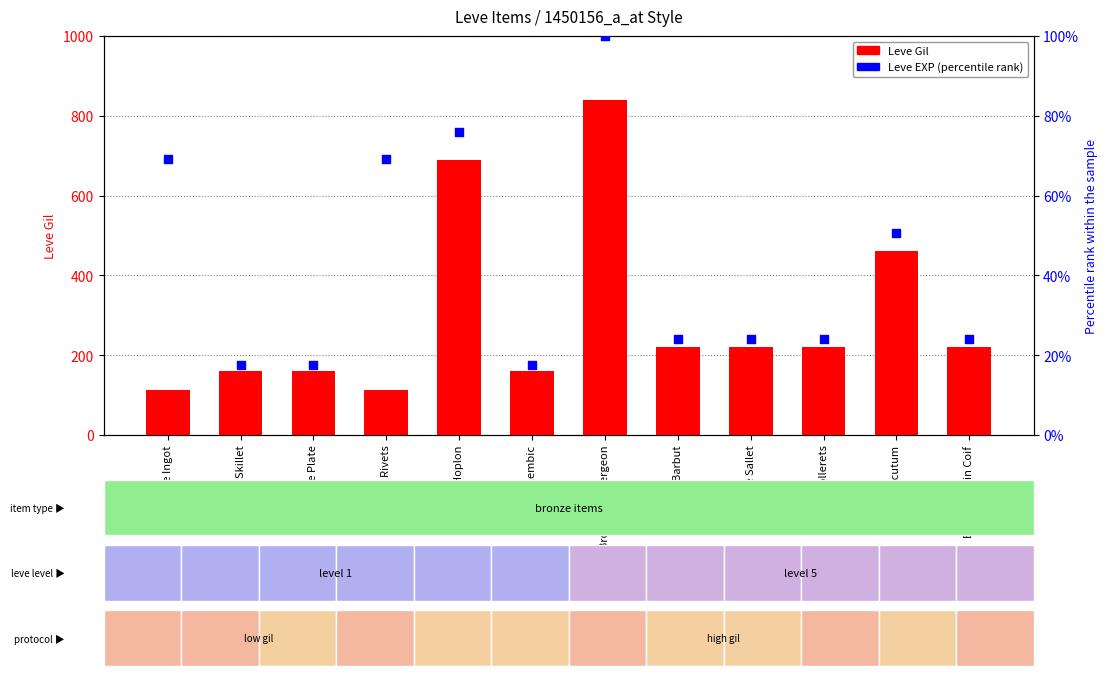

What are all the series names shown in the legend?

Leve Gil, Leve EXP (percentile)